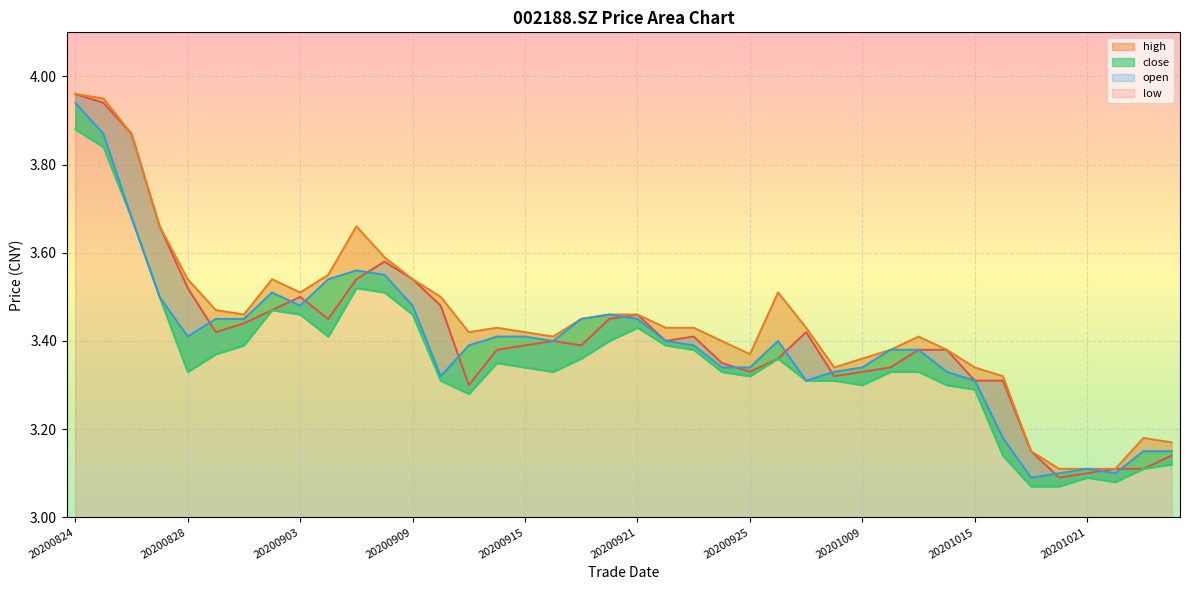

Rank the series at 20200910 from highest to lowest value.

high, open, close, low